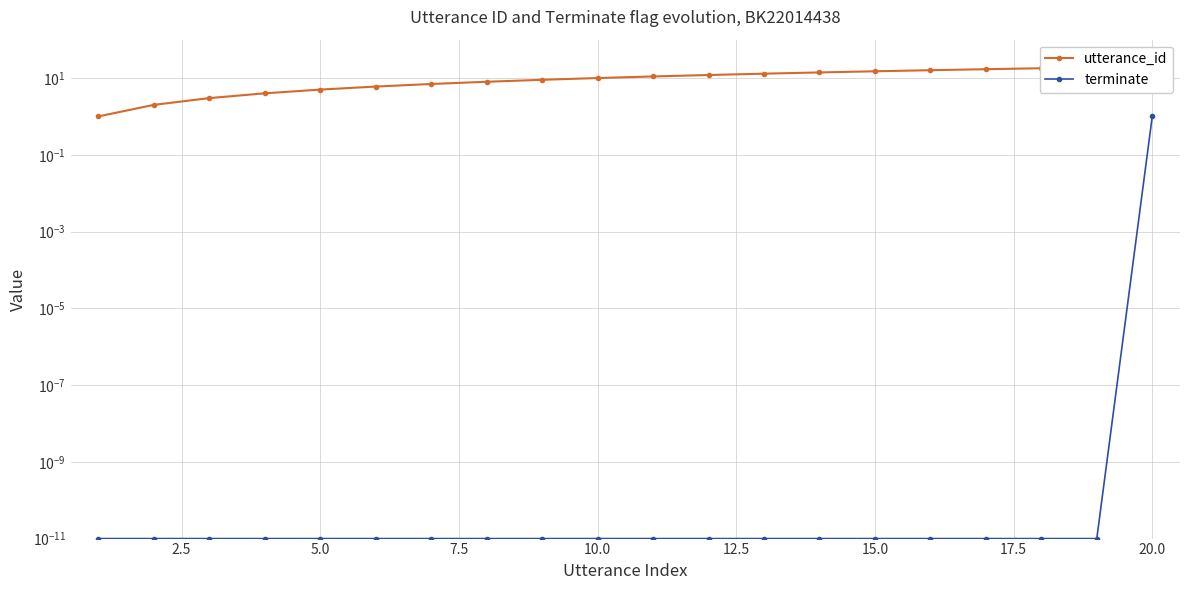

What is the difference between the maximum and second lowest values in the terminate series?

1.0